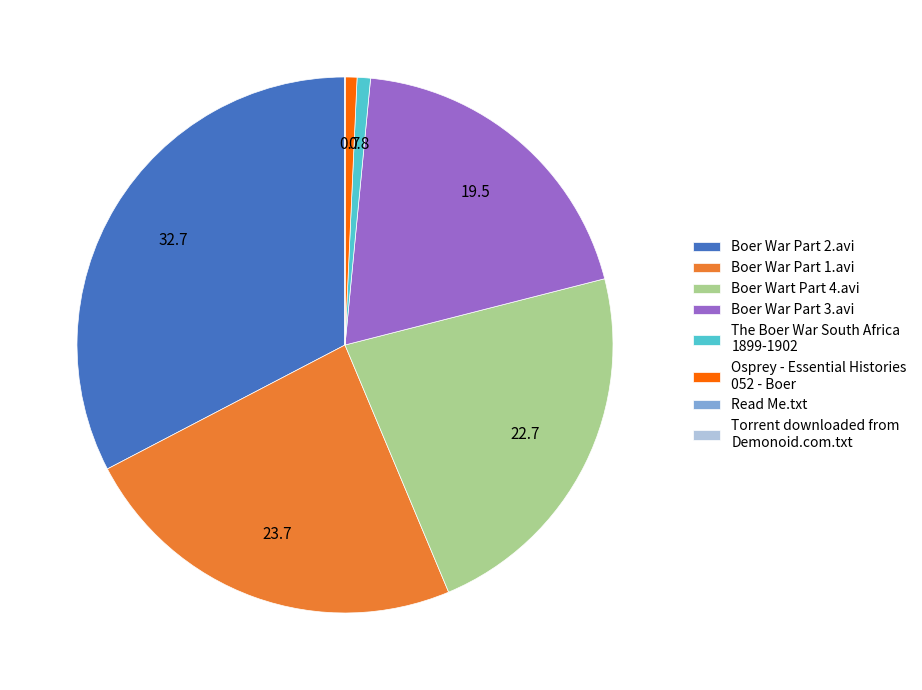

Is it true that Boer War Part 1.avi is 18% of the pie?

False